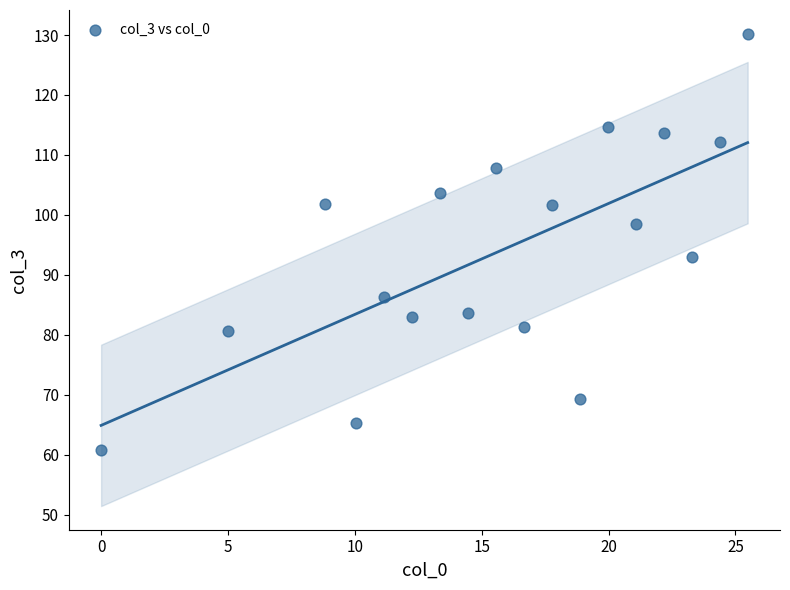

What is the range of X values (max minus min)?

25.5